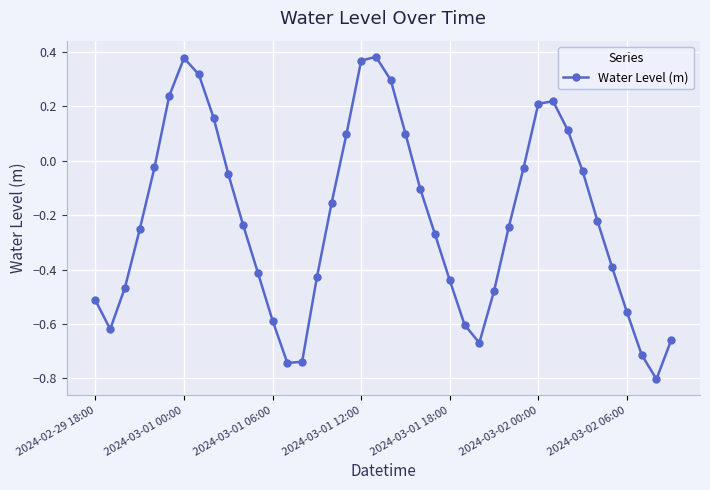

What is the smallest value displayed?

-0.8